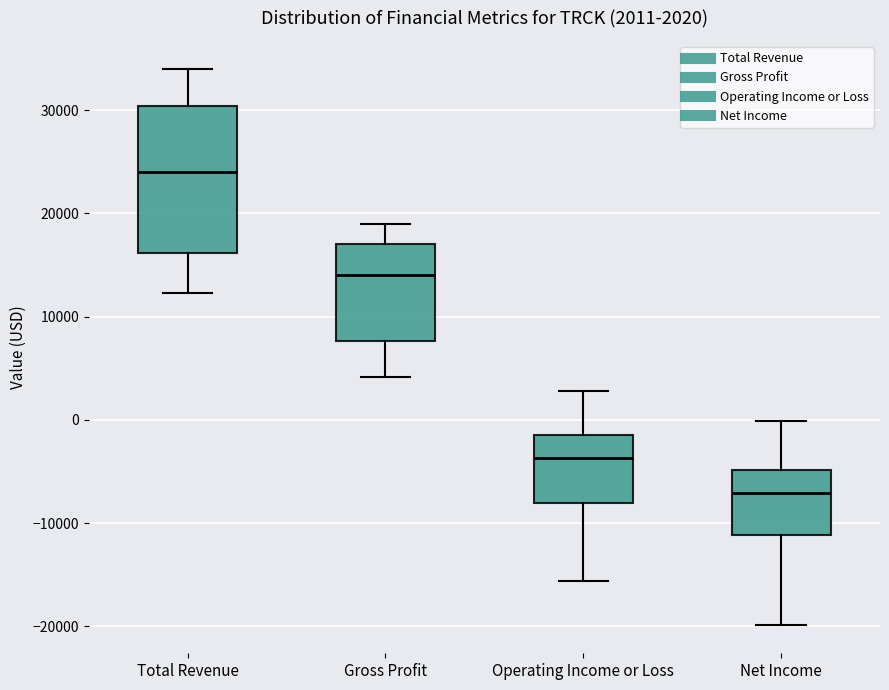

Which box's median line is the highest?

Total Revenue